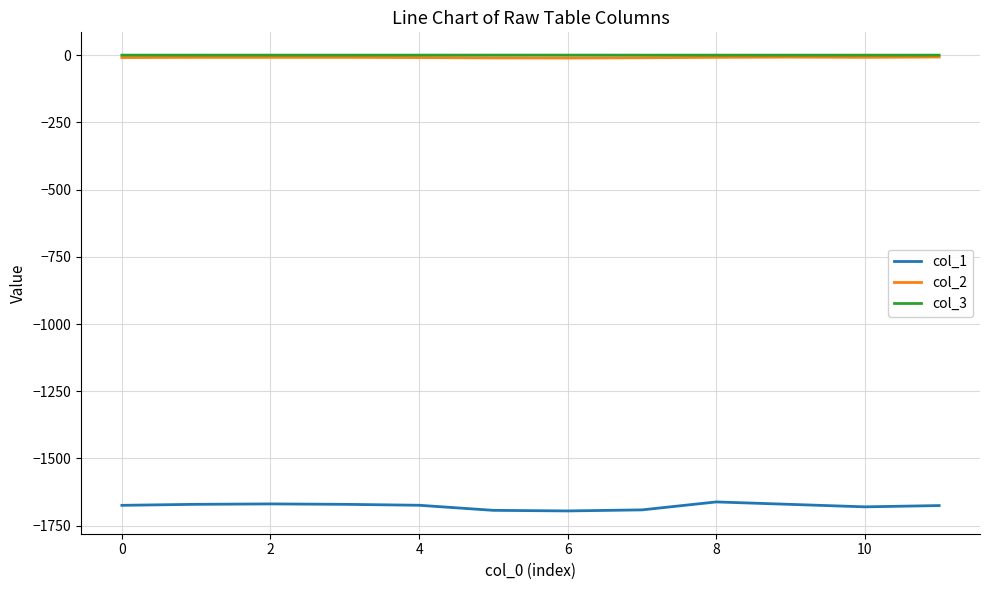

In col_3, how many points are lower than both neighbors (excluding endpoints)?

2